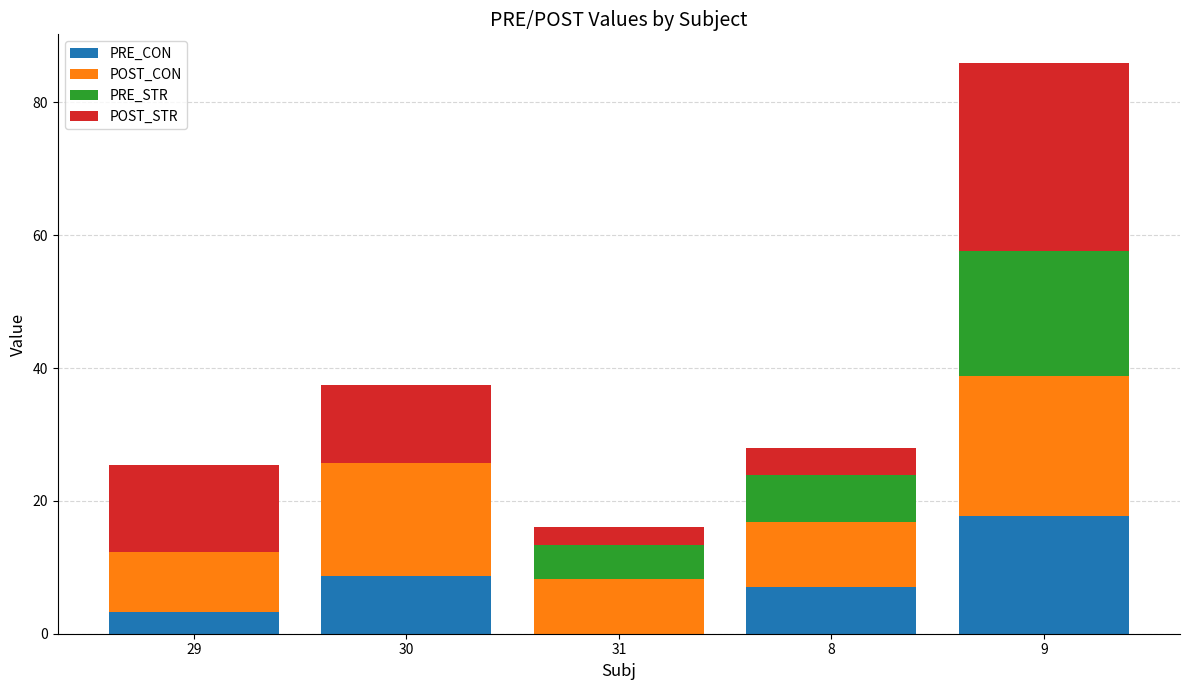

What is the total value across all series at 31?

16.0